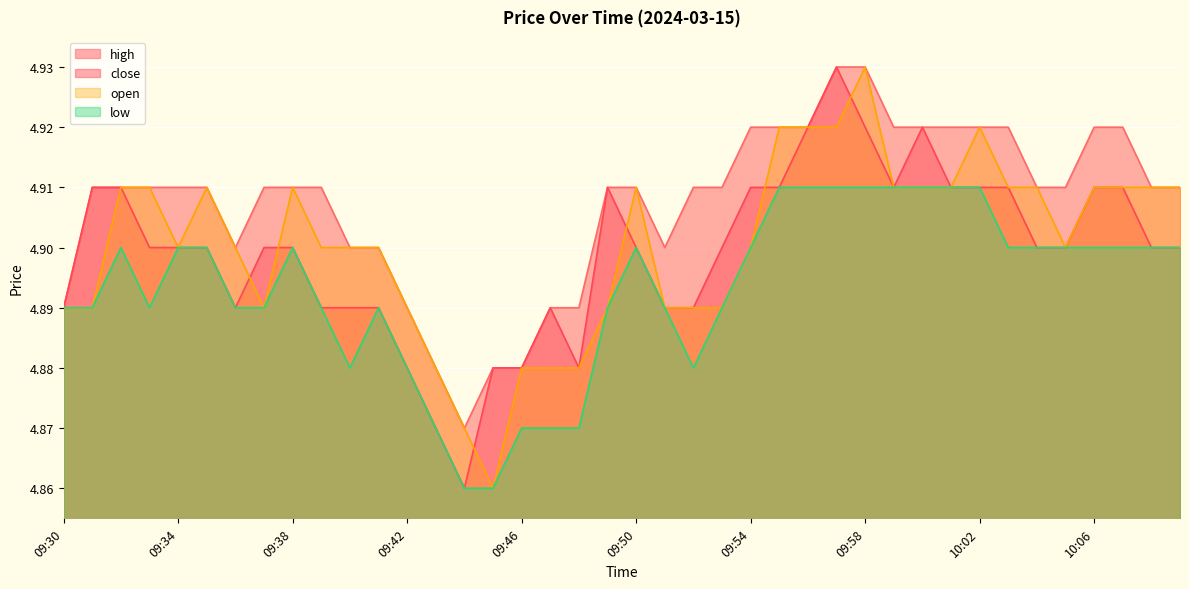

What are all the series names shown in the legend?

high, close, open, low